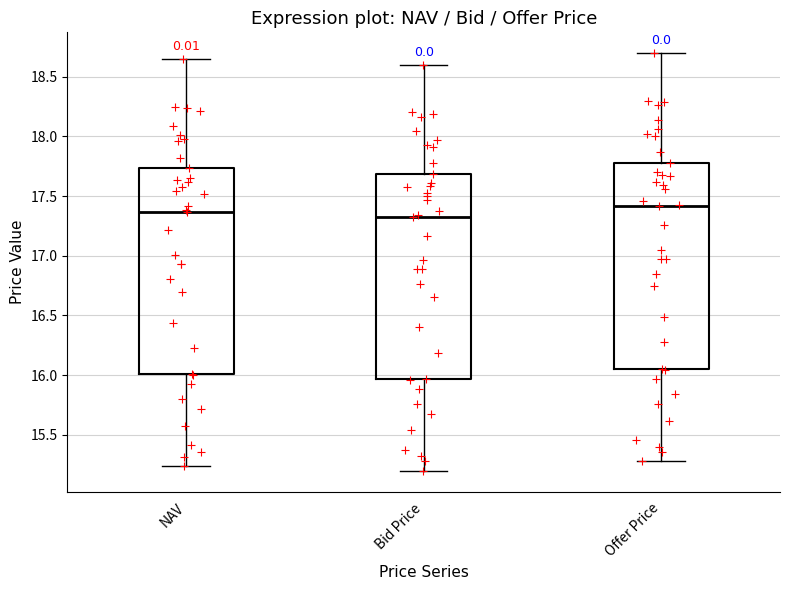

Reading left to right, transcribe this box plot: for each box, give where its median line is, the range the box spans, and where its two whiskers end, as read against the y-axis. The values are not printed on the chart, so give them approximately, as read against the axis.

NAV: median 17.35, box 16.00 to 17.75, whiskers 15.25 to 18.65
Bid Price: median 17.30, box 15.95 to 17.70, whiskers 15.20 to 18.60
Offer Price: median 17.40, box 16.05 to 17.80, whiskers 15.30 to 18.70